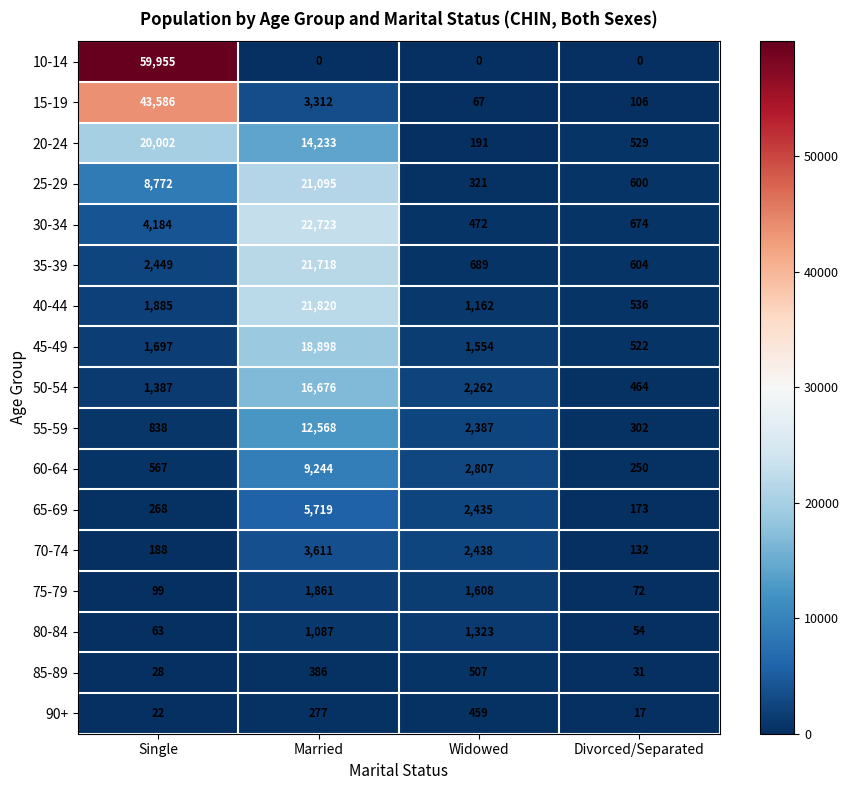

What is the average value of the 90+ series?

194